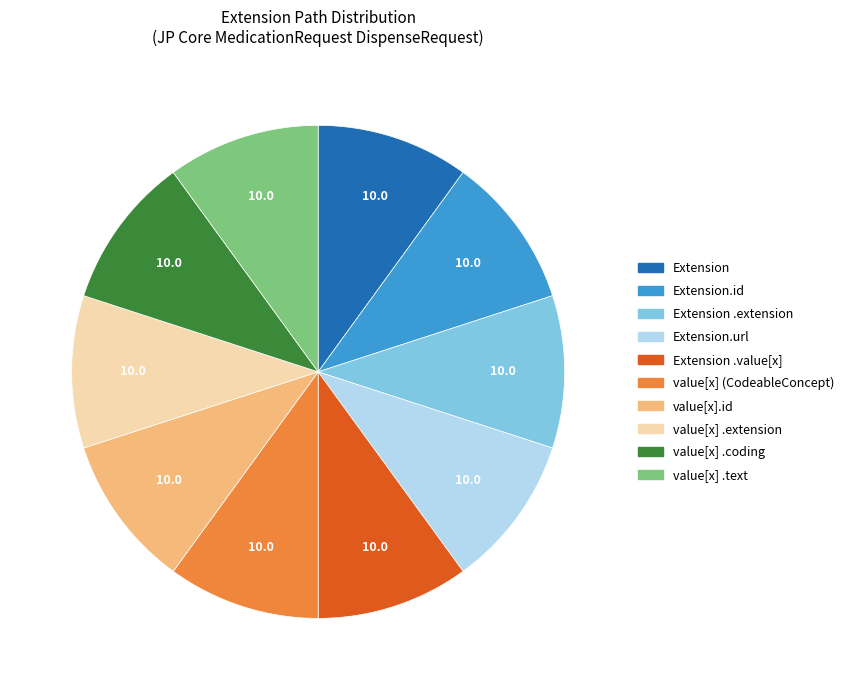

True or false: Extension .value[x] accounts for 19% of the total.

False